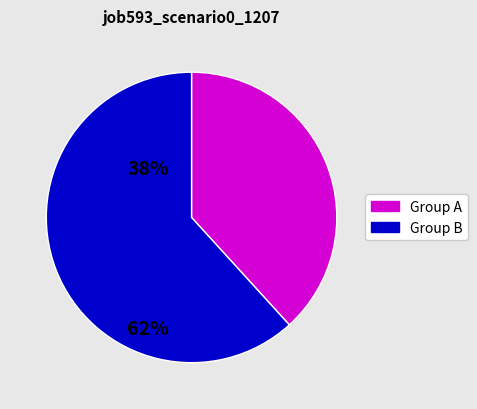

Is there any slice that represents more than half of the pie?

Yes